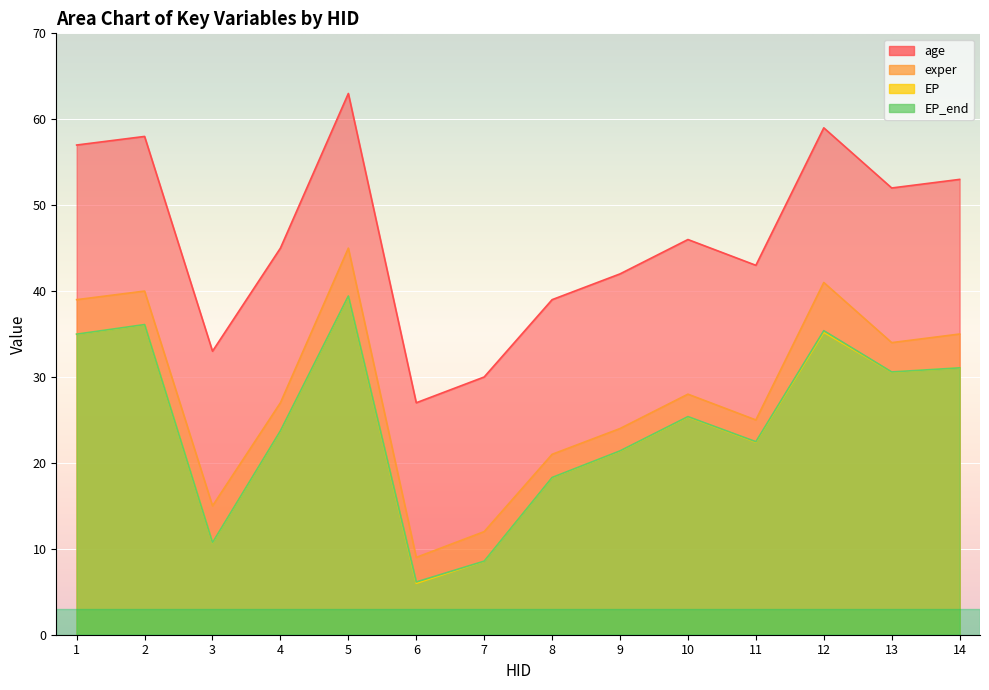

The value of EP at 8 is 18.3. True or false?

True